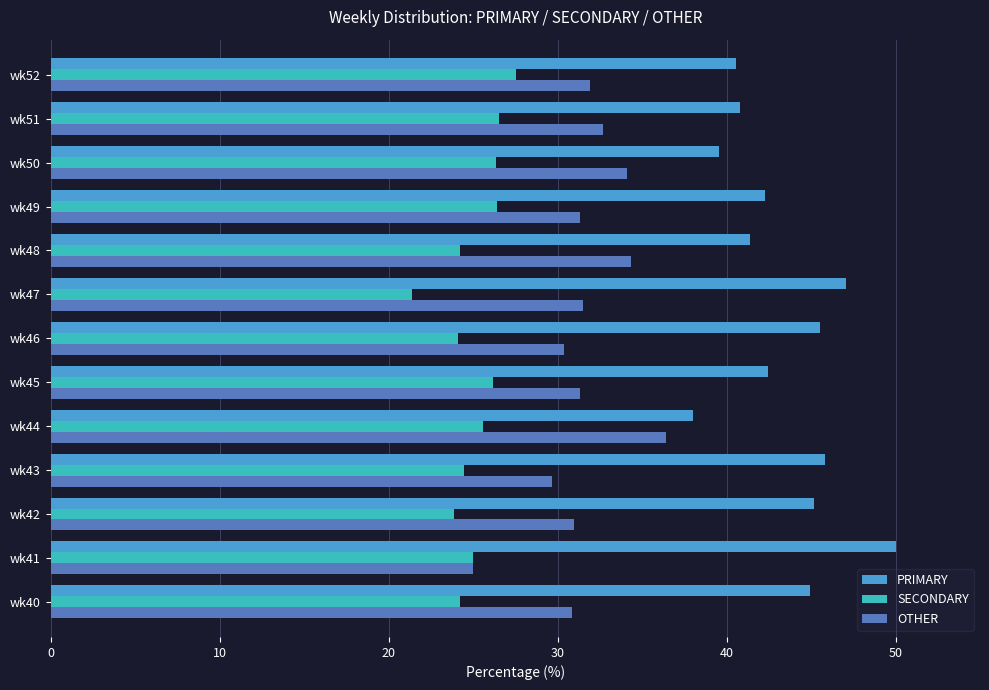

At how many categories does at least one series exceed 22?

13